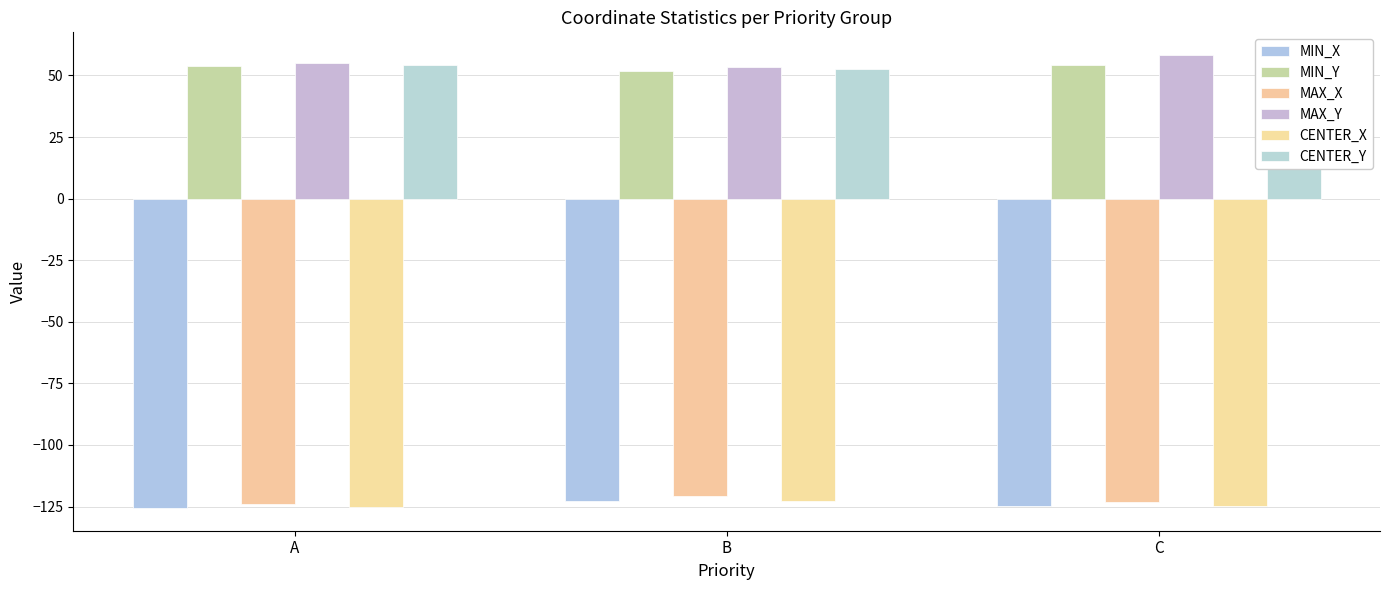

What are all the series names shown in the legend?

MIN_X, MIN_Y, MAX_X, MAX_Y, CENTER_X, CENTER_Y